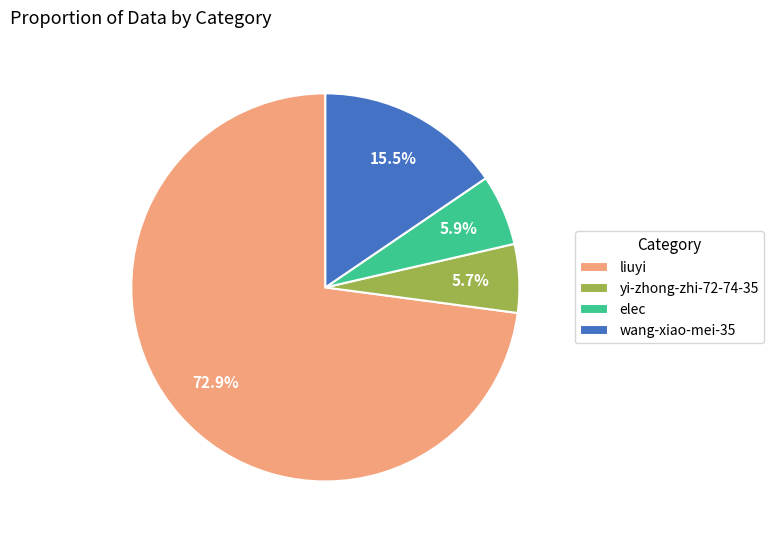

To the nearest percent, what is the combined percentage of liuyi and wang-xiao-mei-35?

88%